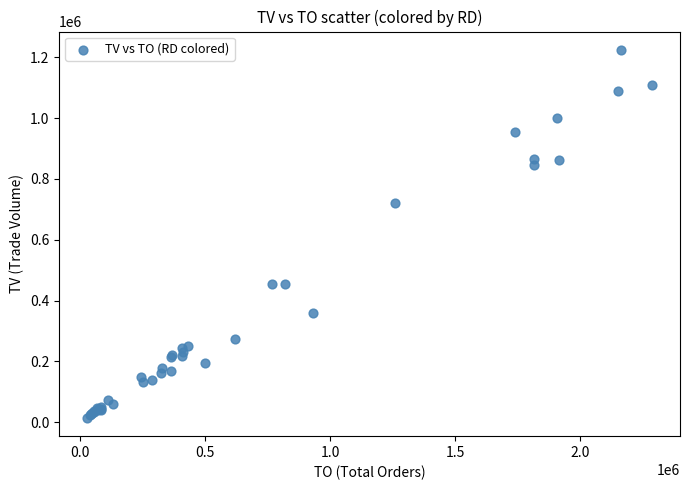

What Y value in the scatter plot is closest to 619500?

721000